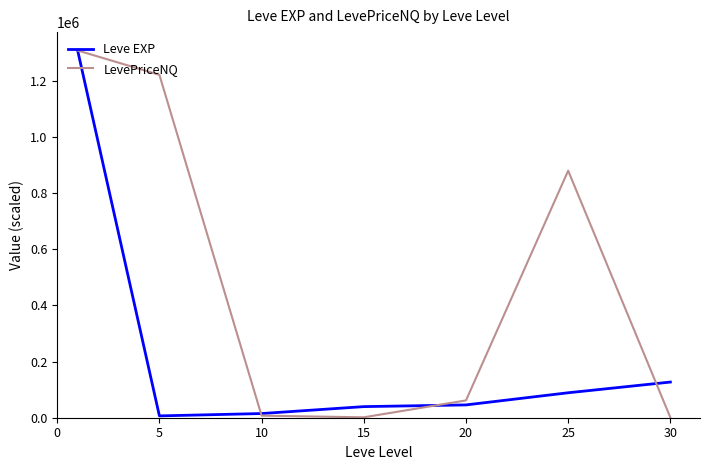

What is the maximum value for LevePriceNQ?

1307481.6